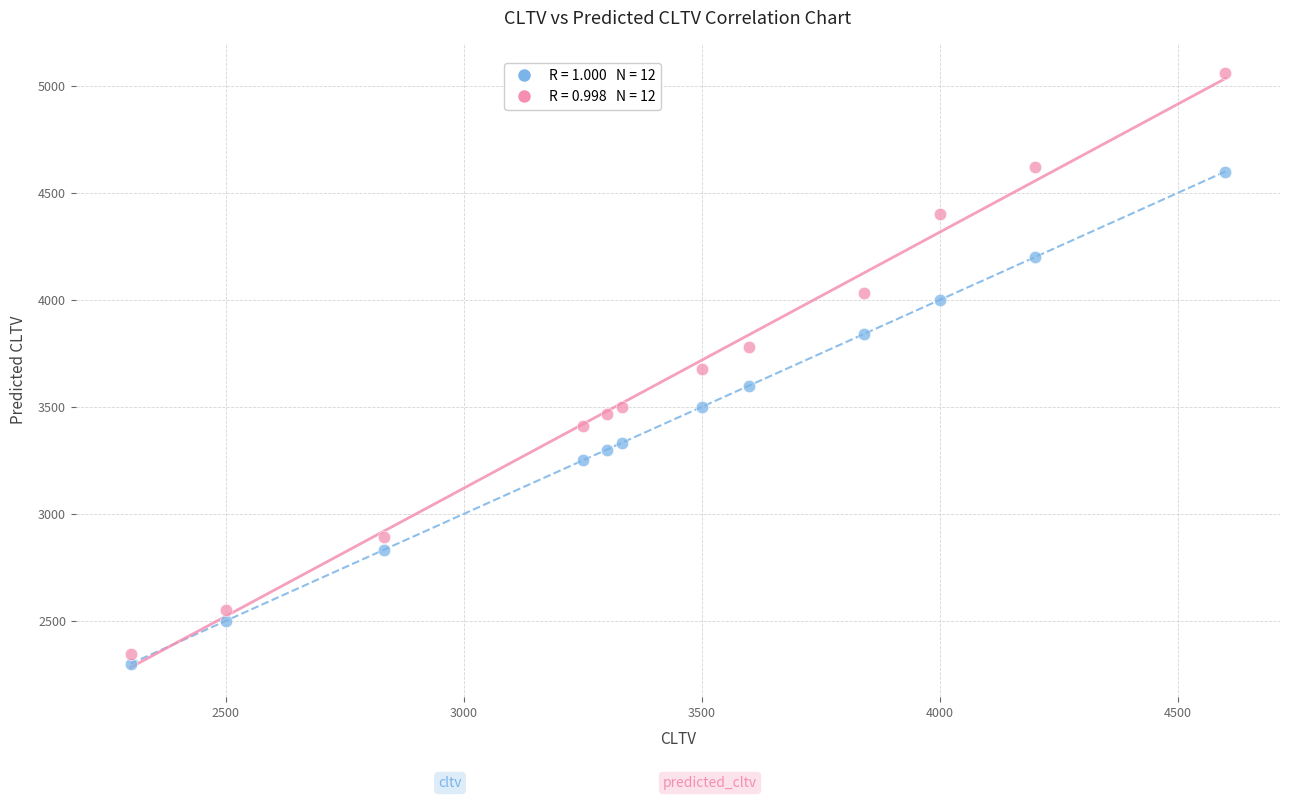

Across all data points, what is the range of Y values (max minus min)?

2760.0